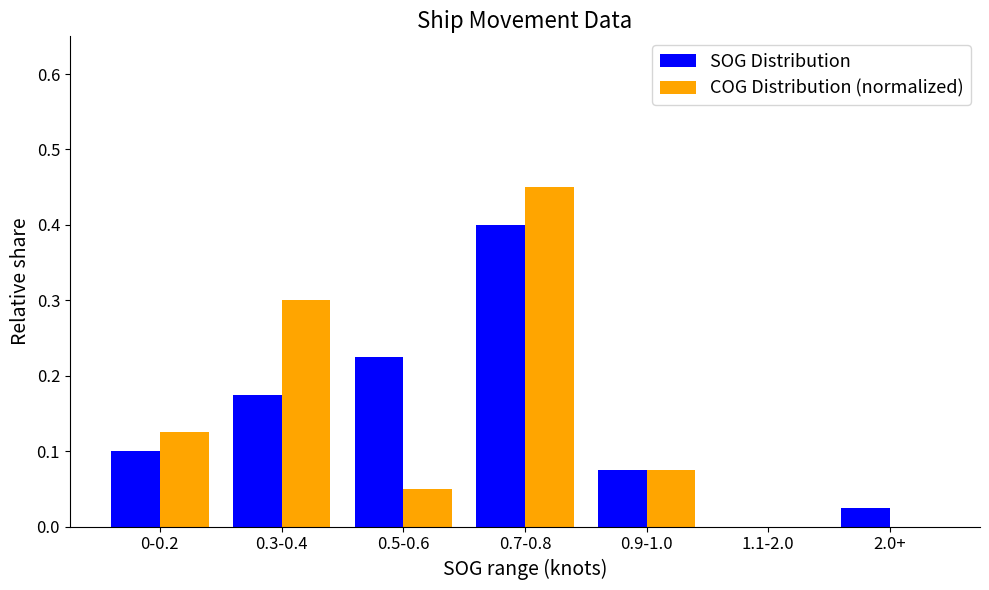

Is it true that SOG Distribution equals 0.0 at 0-0.2?

False